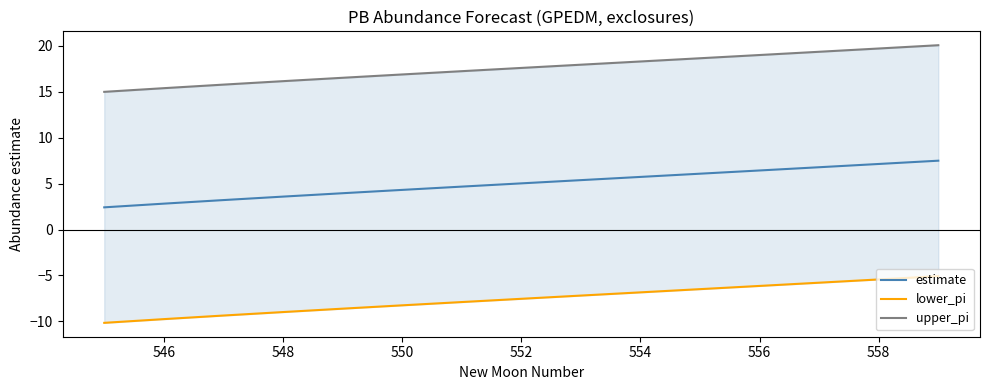

What is the highest value of the estimate series?

7.5